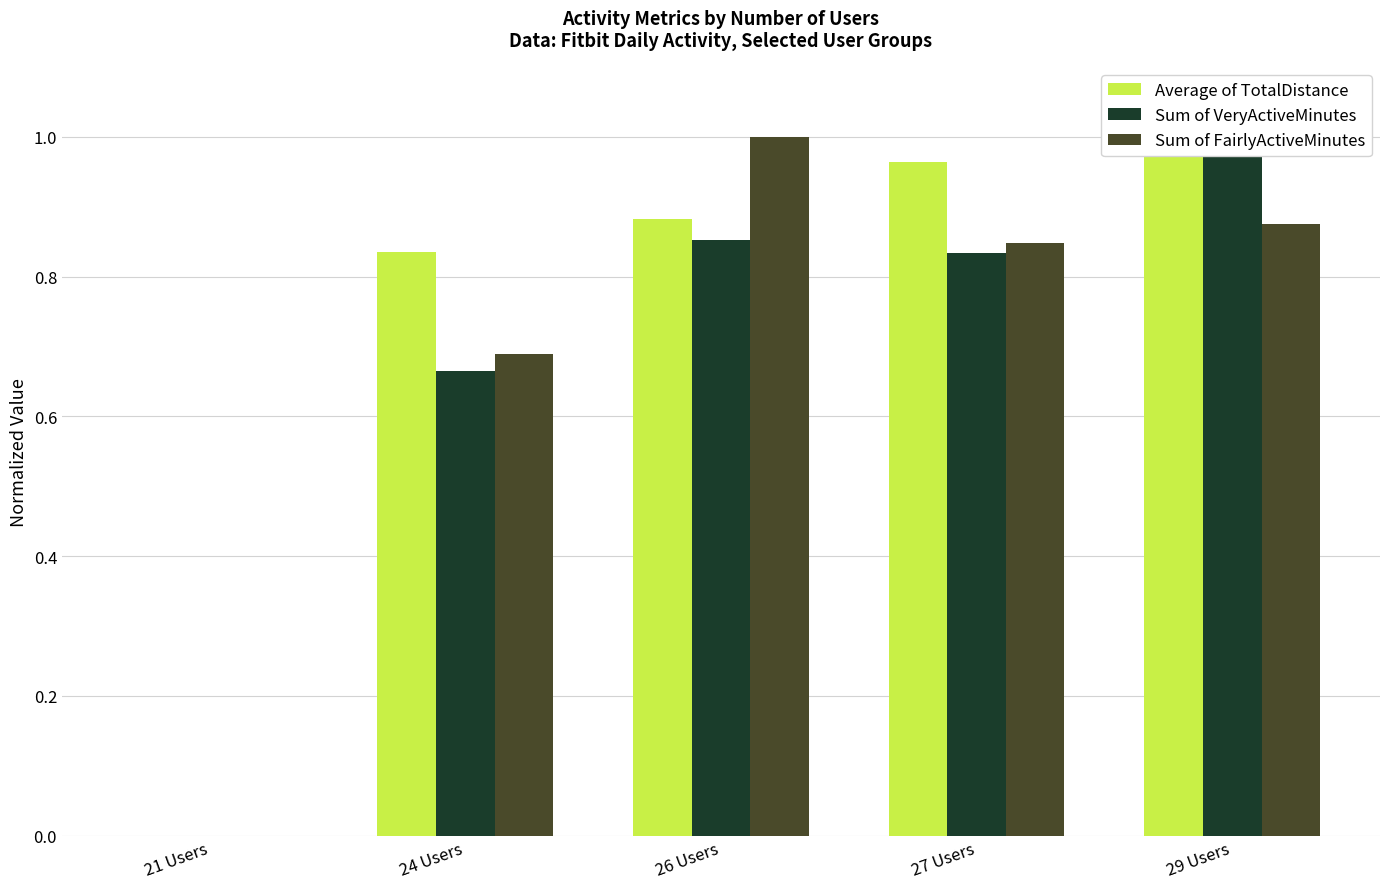

Which series has the widest spread of values?

Average of TotalDistance